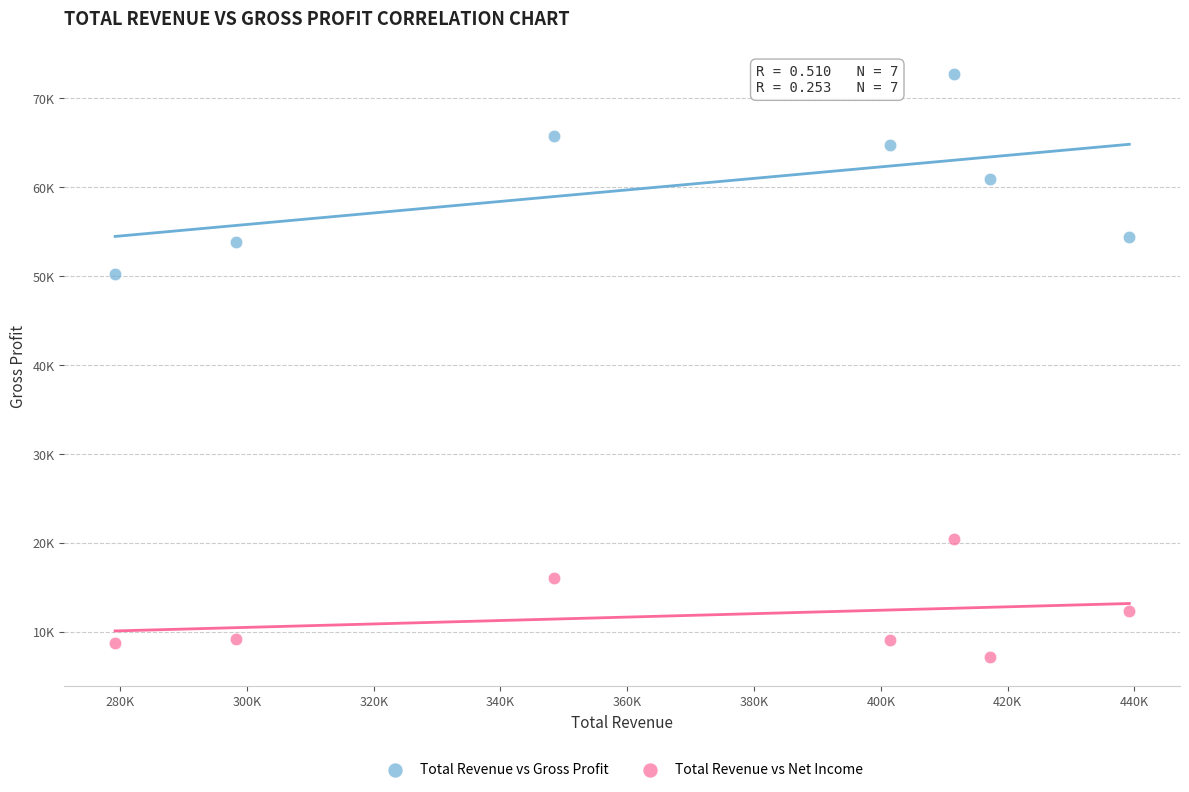

What are all the series names shown in the legend?

Total Revenue vs Gross Profit, Total Revenue vs Net Income